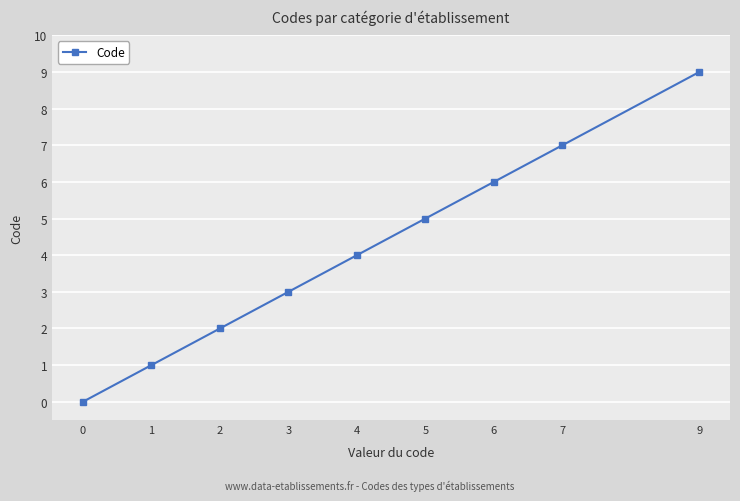

At which label is the value closest to 4?

4